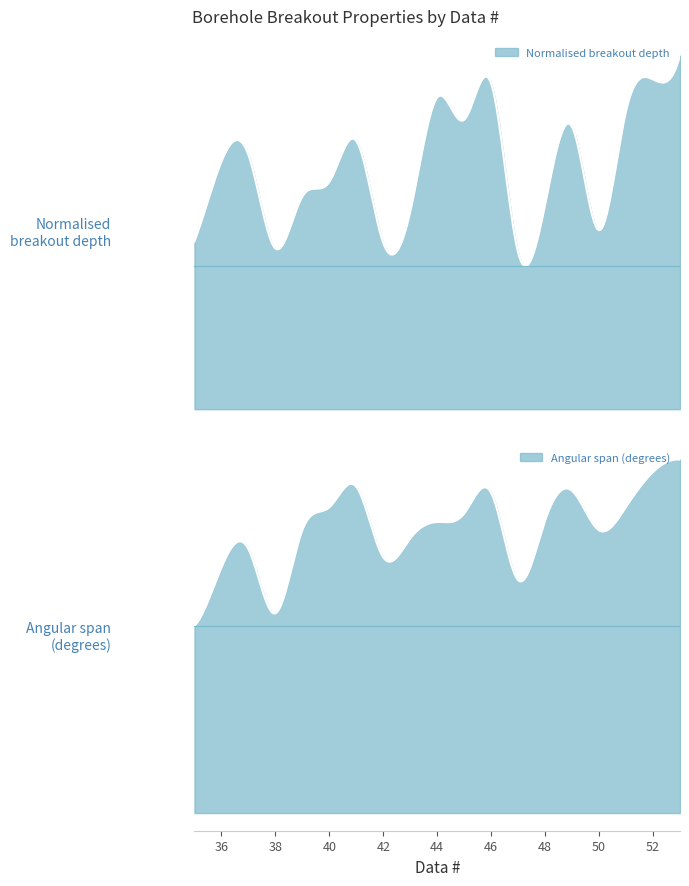

At which category is the sum across all series the highest?

53